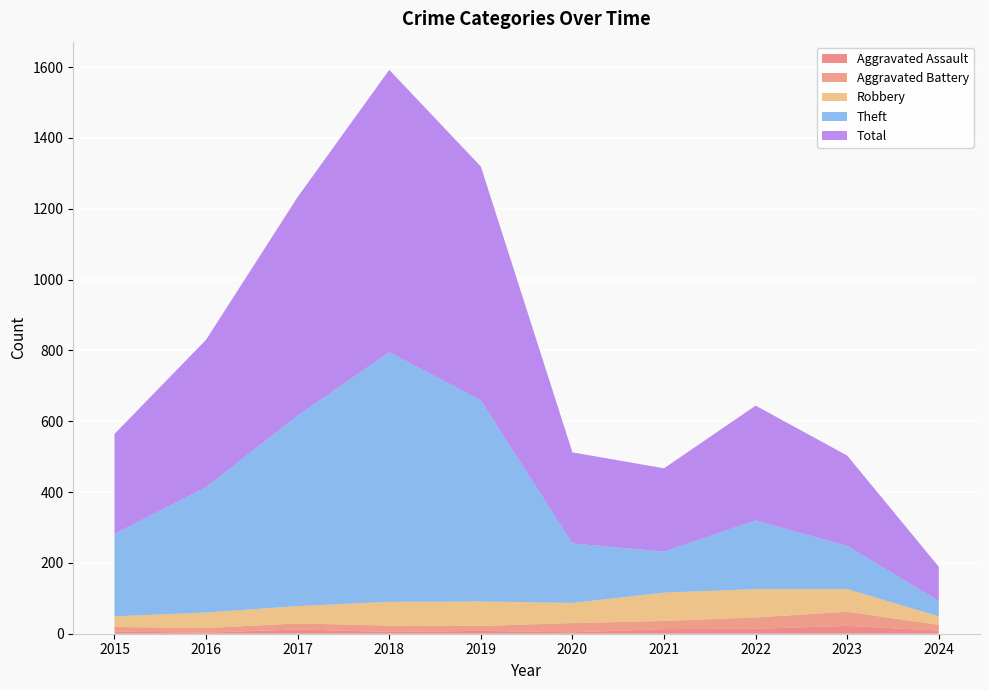

Reading left to right, list all the values displayed in this chart.

Aggravated Assault: 6	3	12	5	8	4	13	14	22	9
Aggravated Battery: 13	13	17	18	14	26	23	32	40	16
Robbery: 30	44	49	67	69	57	80	80	64	24
Theft: 233	354	538	705	568	168	116	194	122	44
Total: 282	416	617	797	660	257	235	324	255	96